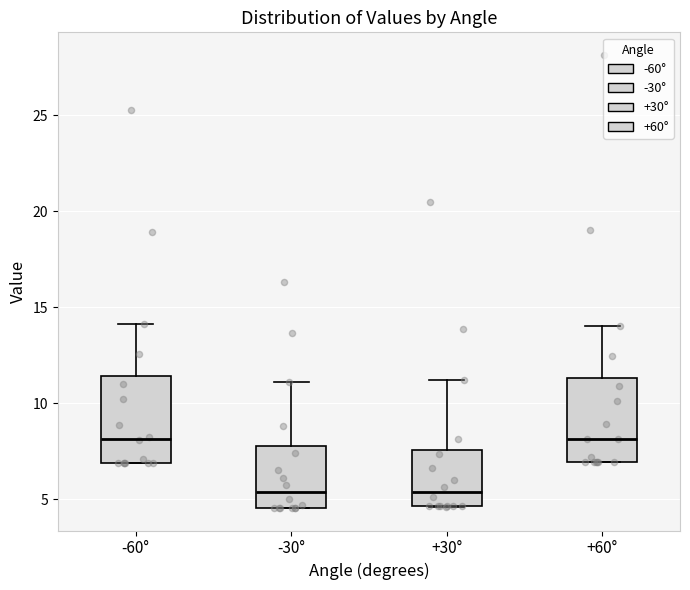

Reading left to right, transcribe this box plot: for each box, give where its median line is, the range the box spans, and where its two whiskers end, as read against the y-axis. The values are not printed on the chart, so give them approximately, as read against the axis.

-60°: median 8.0, box 7.0 to 11.5, whiskers 7.0 to 14.0
-30°: median 5.5, box 4.5 to 8.0, whiskers 4.5 to 11.0
+30°: median 5.5, box 4.5 to 7.5, whiskers 4.5 to 11.0
+60°: median 8.0, box 7.0 to 11.5, whiskers 7.0 to 14.0